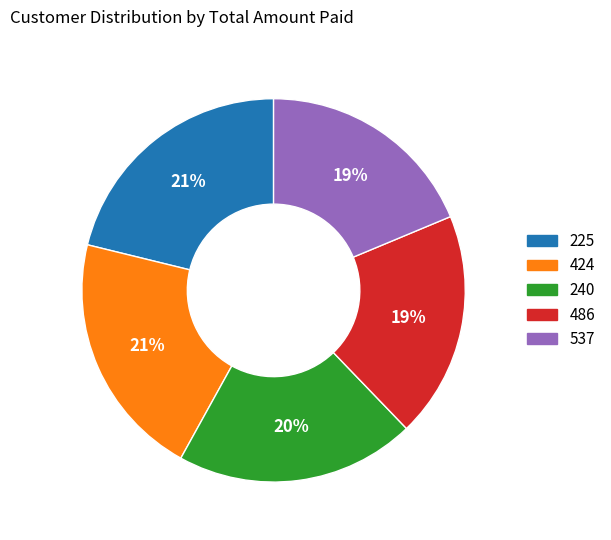

To the nearest percent, what portion does 424 represent?

21%